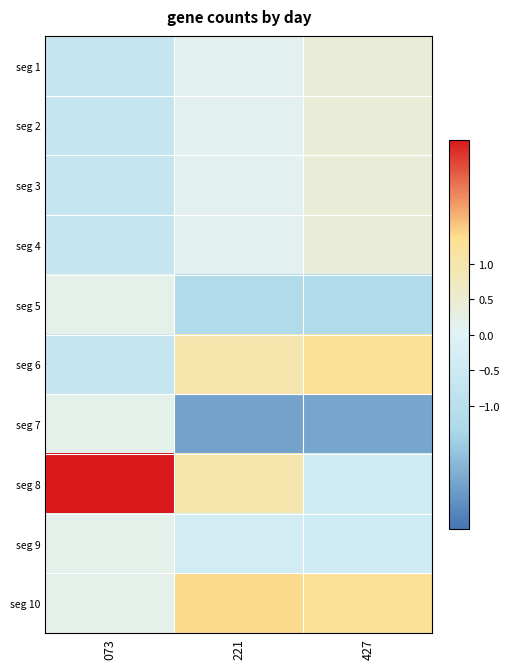

Reading left to right, what are all the values shown in this chart?

seg 1: 073=-0.7	221=0.1	427=0.4
seg 2: 073=-0.7	221=0.1	427=0.4
seg 3: 073=-0.7	221=0.1	427=0.4
seg 4: 073=-0.7	221=0.1	427=0.4
seg 5: 073=0.2	221=-1.2	427=-1.2
seg 6: 073=-0.7	221=1.0	427=1.2
seg 7: 073=0.2	221=-2.1	427=-2.1
seg 8: 073=2.7	221=1.0	427=-0.4
seg 9: 073=0.2	221=-0.4	427=-0.4
seg 10: 073=0.2	221=1.4	427=1.2